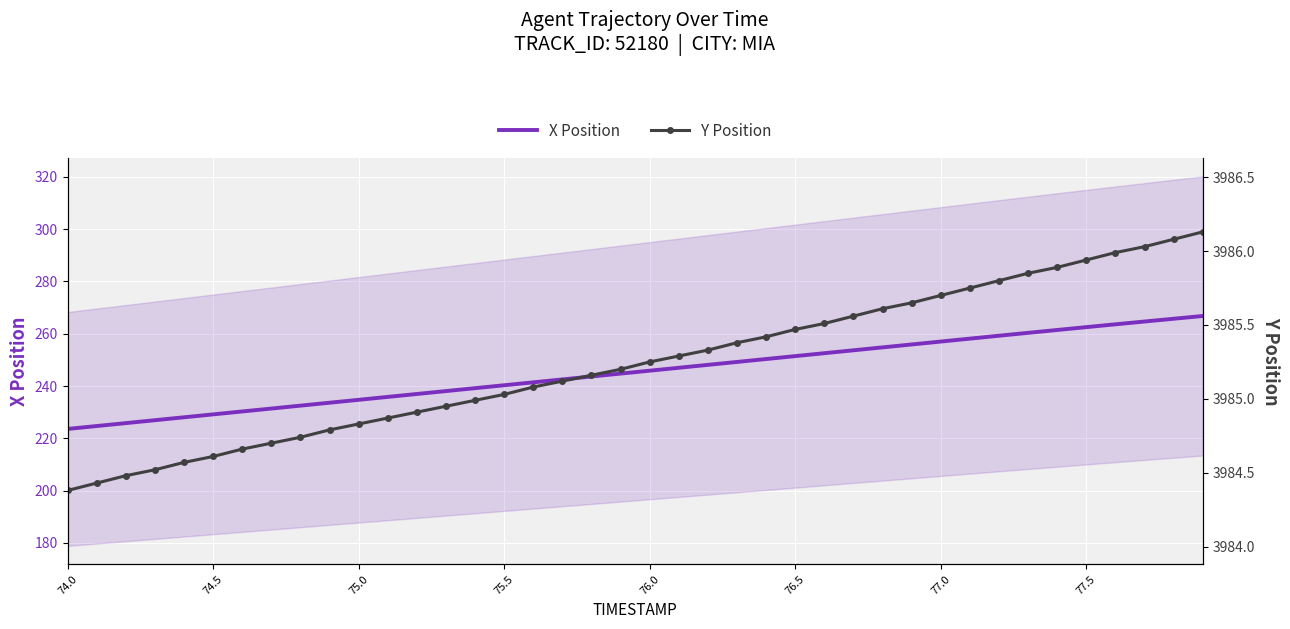

How many values in the X Position series are below 245?

20